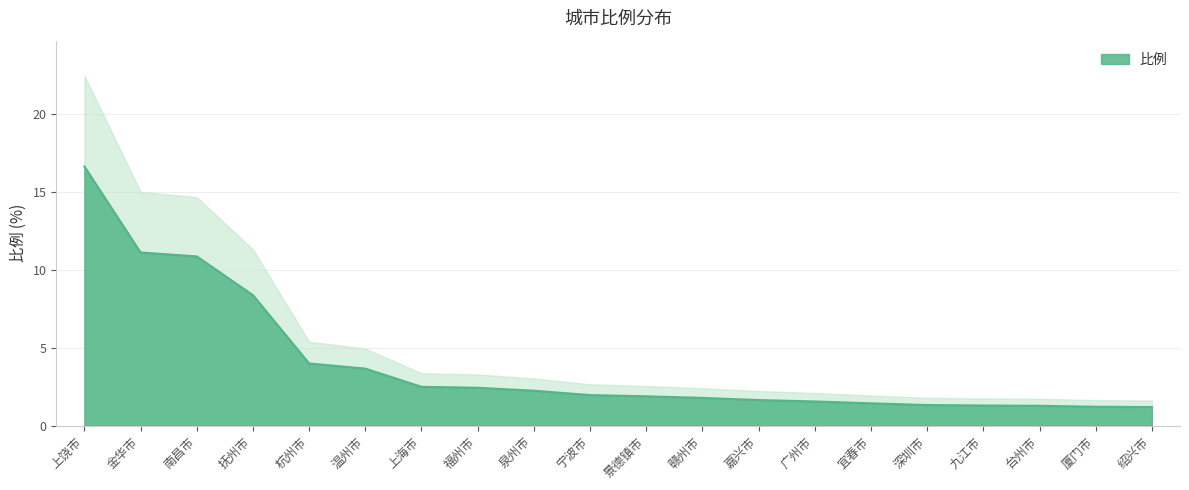

Which category has the highest value across all series?

上饶市